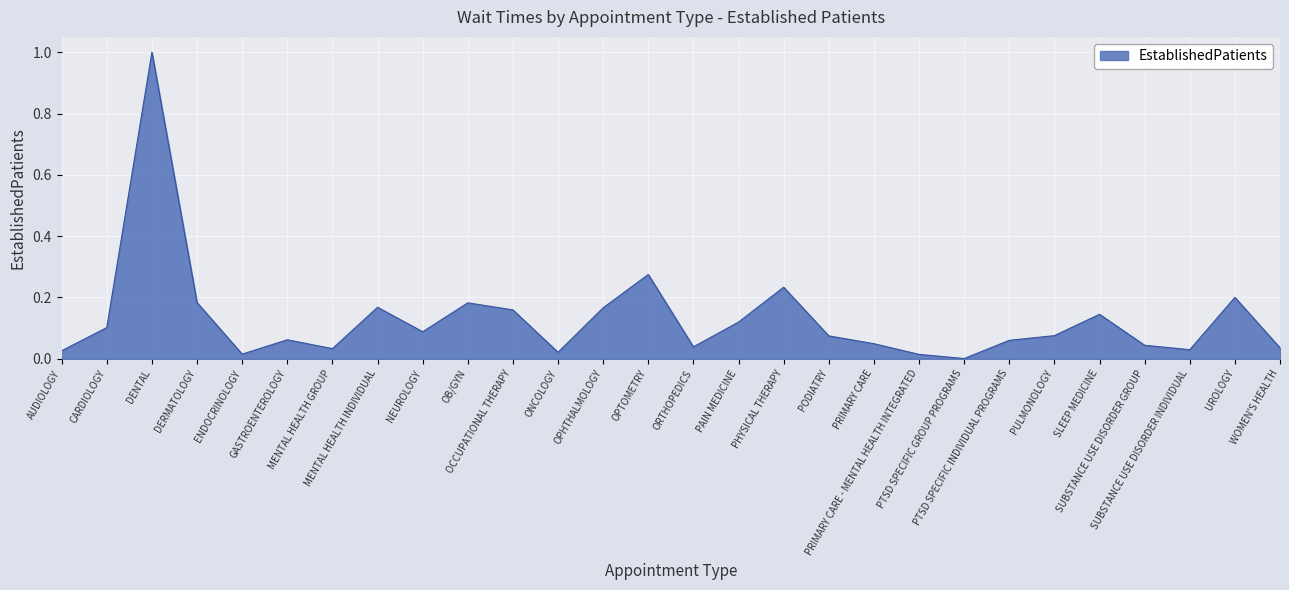

Does the chart have visible grid lines?

Yes